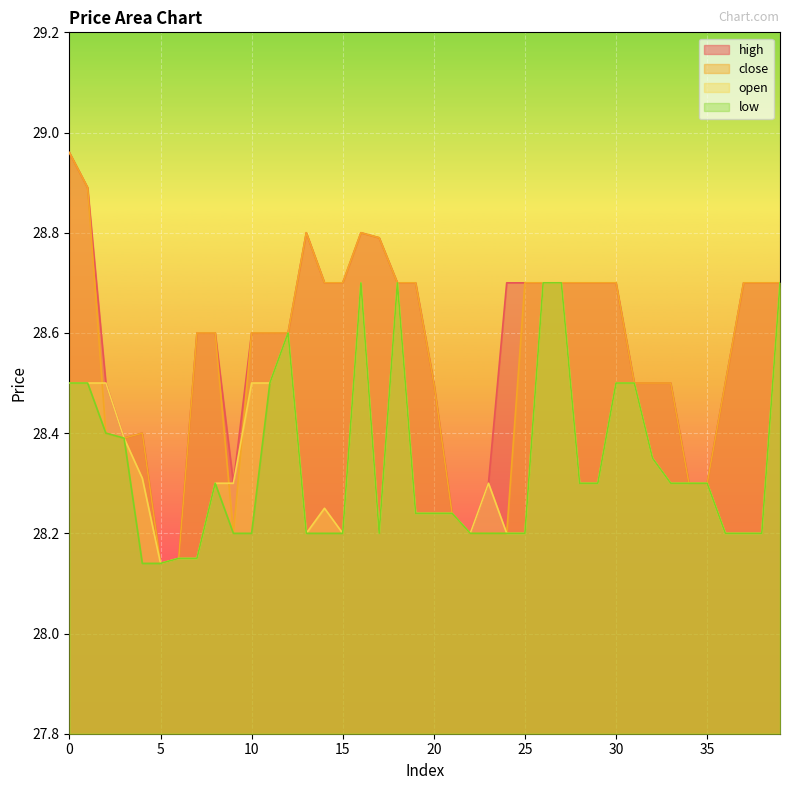

Does the chart display data point markers on the line(s)?

No